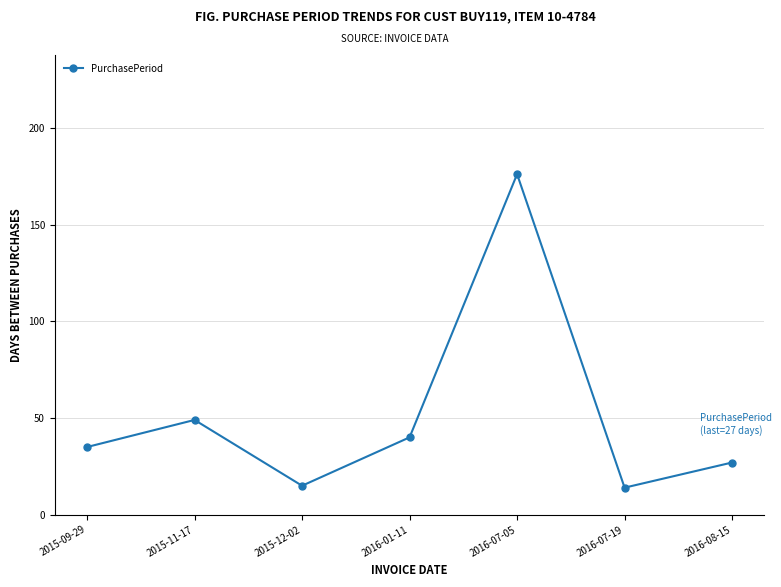

The value at 2015-11-17 is 11. True or false?

False